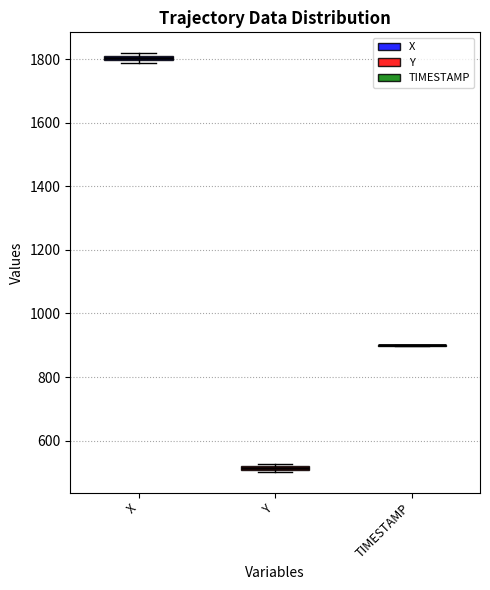

Where is the lower edge of the box for X on the y-axis? The values are not printed on the chart, so give them approximately, as read against the axis.

1800